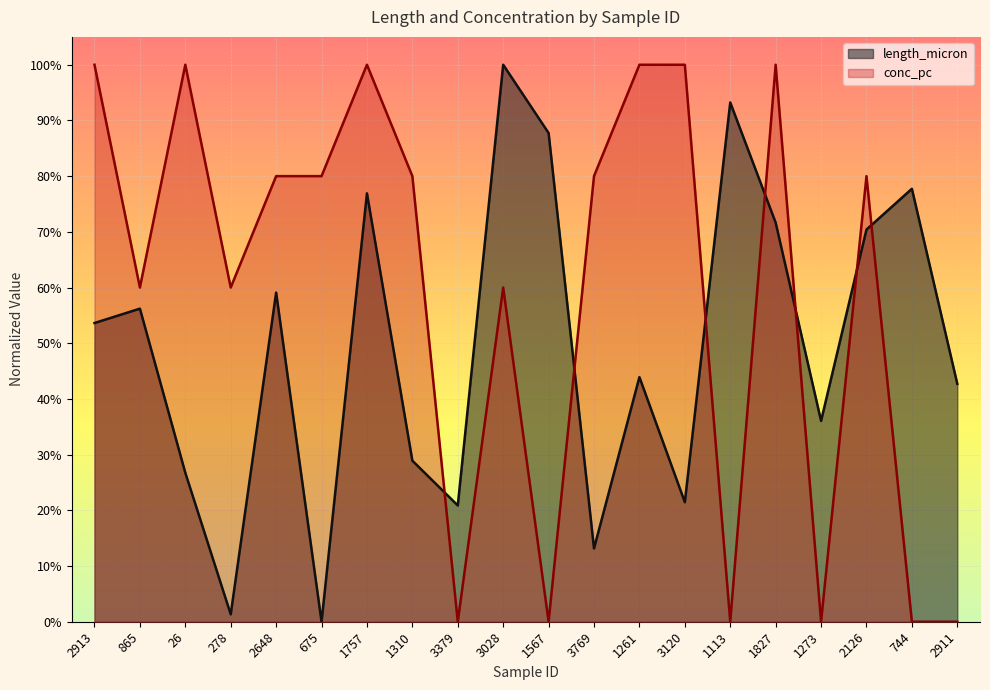

What is the label of the 6th point from the right?

1113